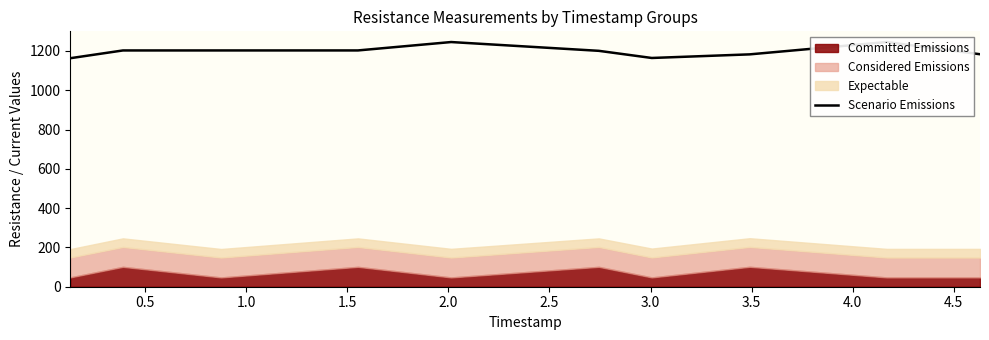

The value at 1.0 is 1202.7. True or false?

True